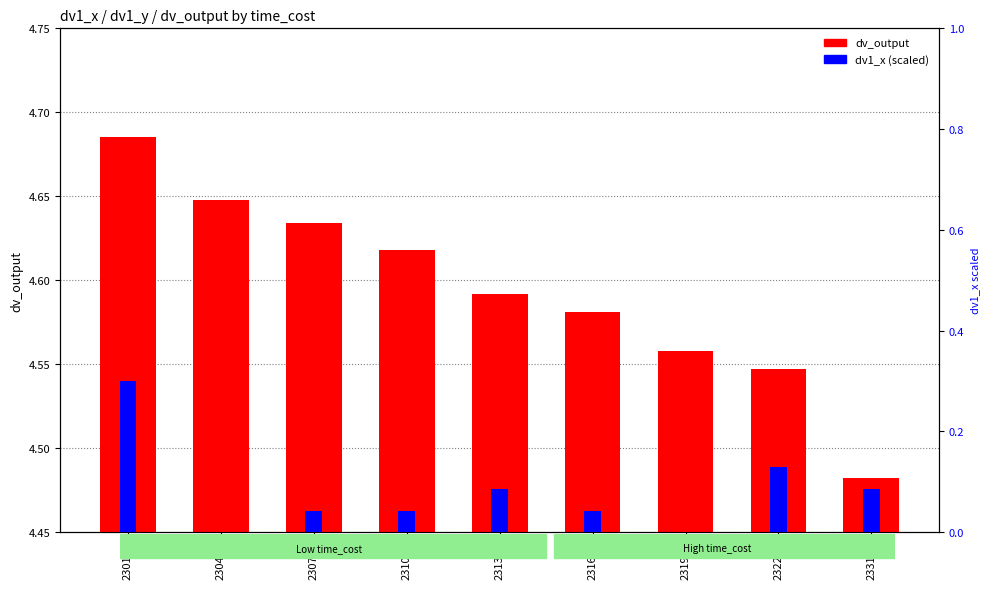

Count the number of categories in the chart.

9